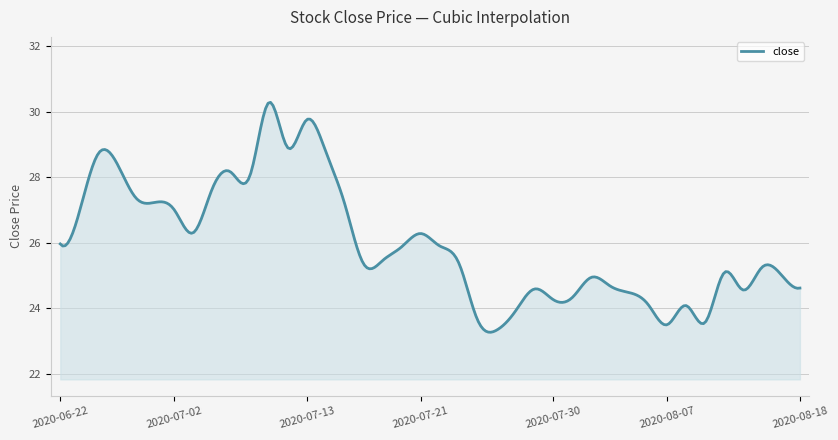

What is the difference between the maximum and minimum values?

7.0